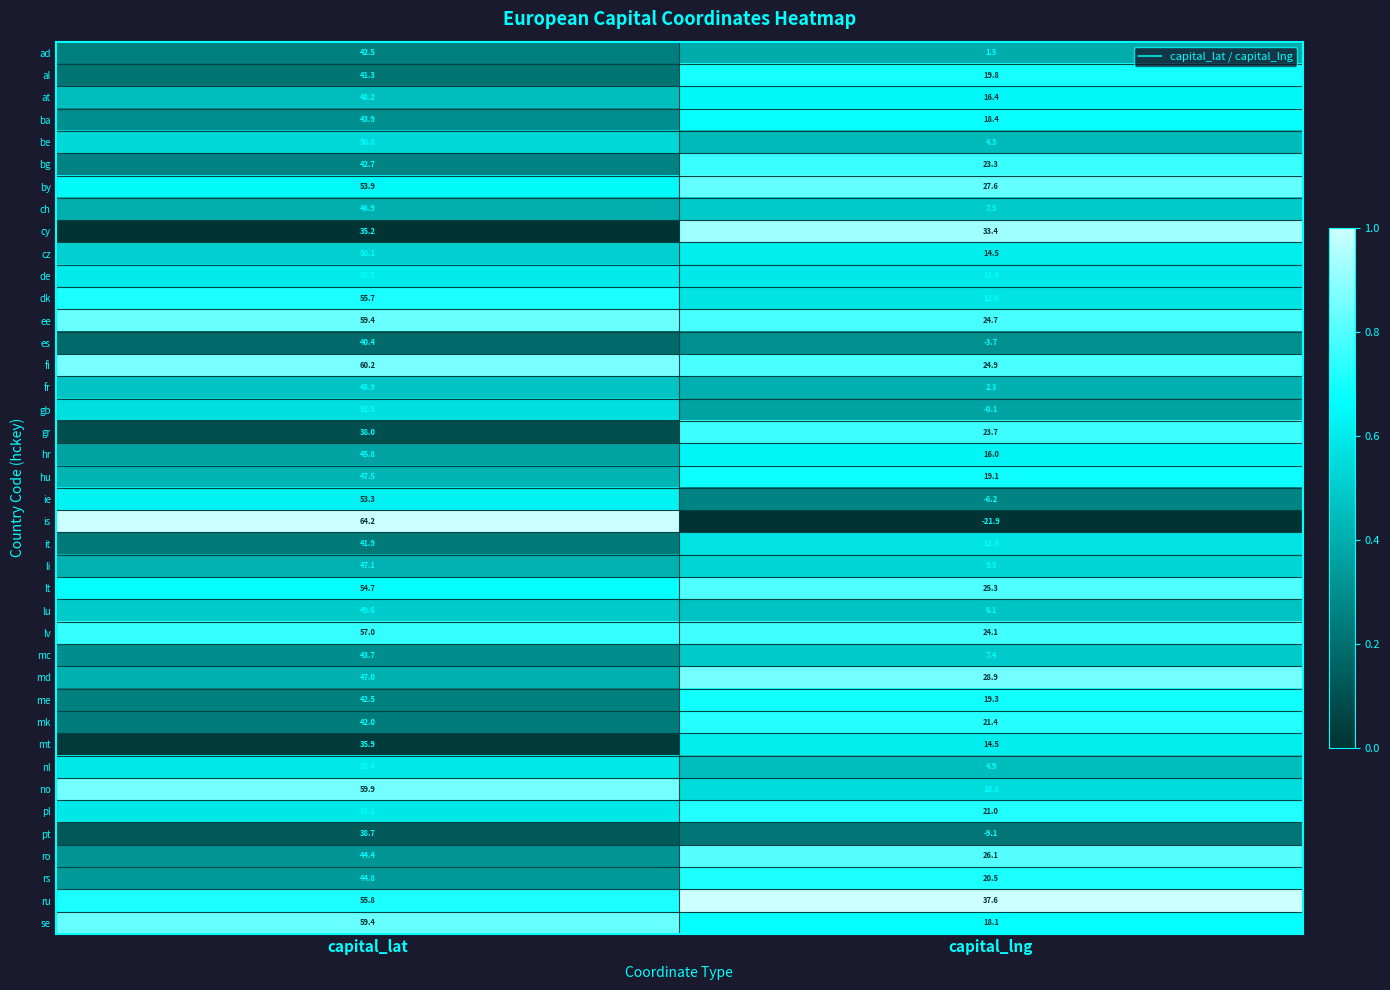

Which series changed the most between capital_lat and capital_lng?

is